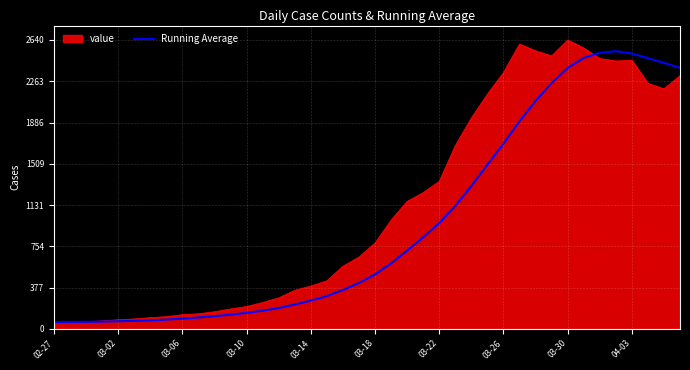

Which series has the largest range (max minus min)?

value